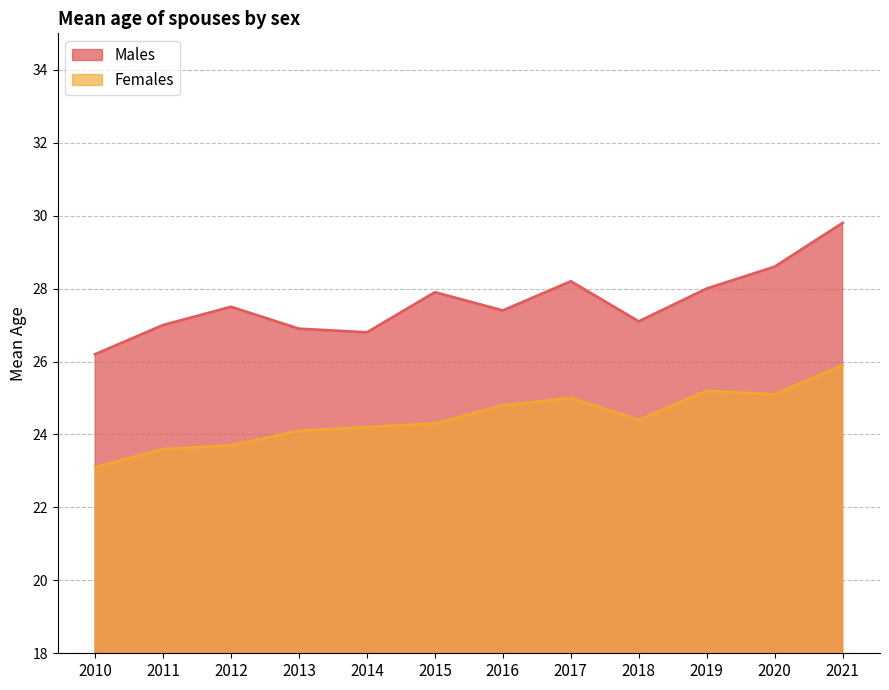

Rank the series by their average value, from highest to lowest.

Males, Females